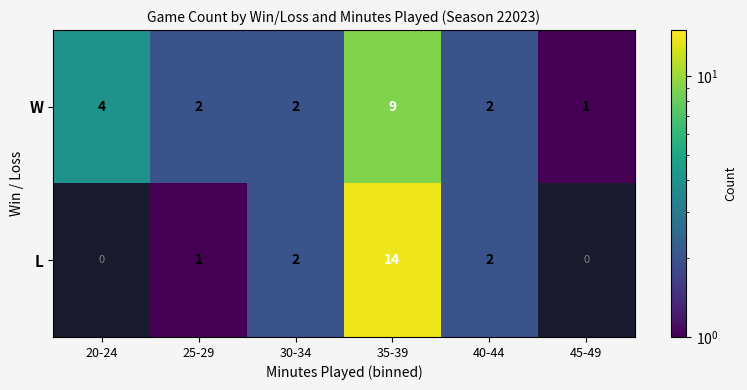

How many data points does each series have?

6